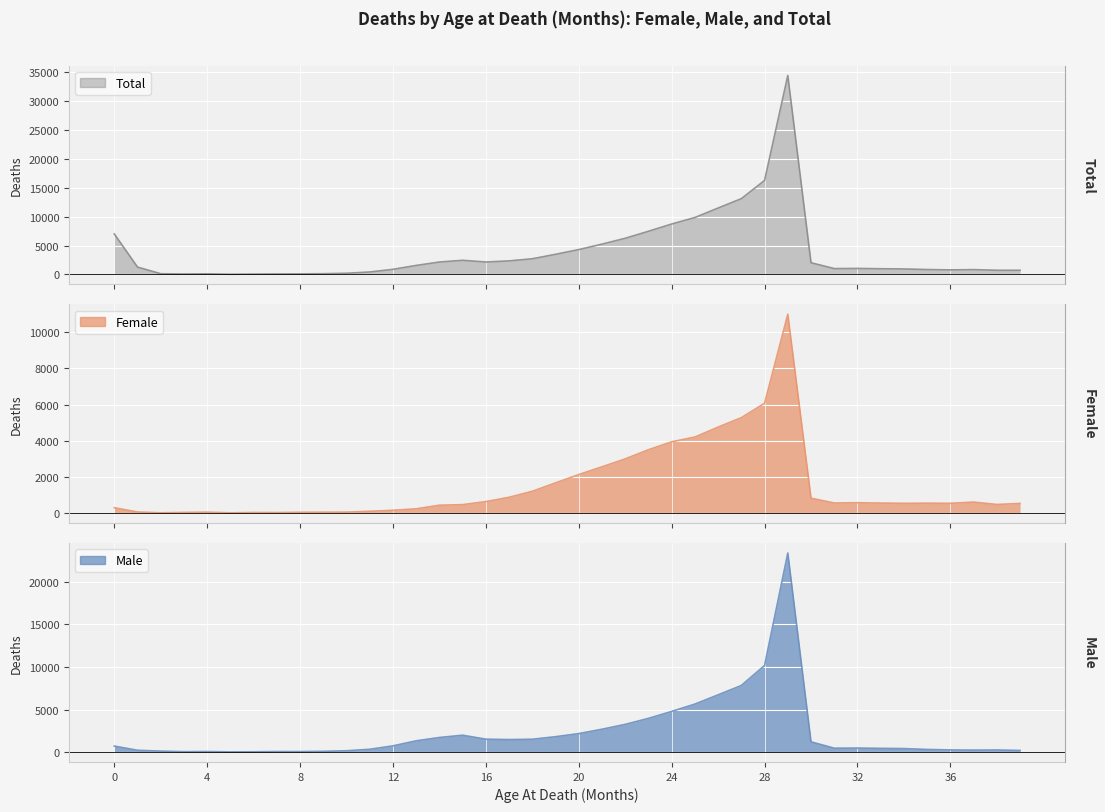

What is the difference between the second highest and minimum values in the Total series?

16213